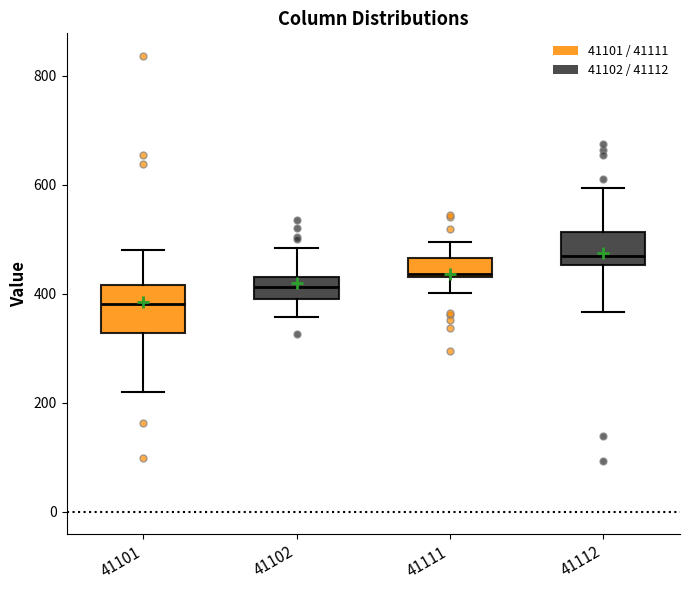

Where does the lower whisker of the box at x = 41111 end on the y-axis? The values are not printed on the chart, so give them approximately, as read against the axis.

400